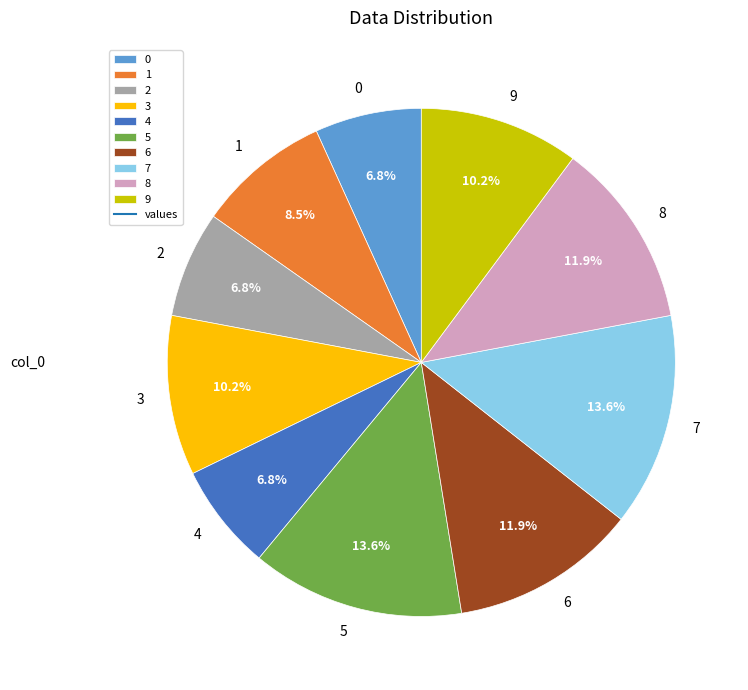

What is the ratio of the value at 5 to the value at 7?

1.0